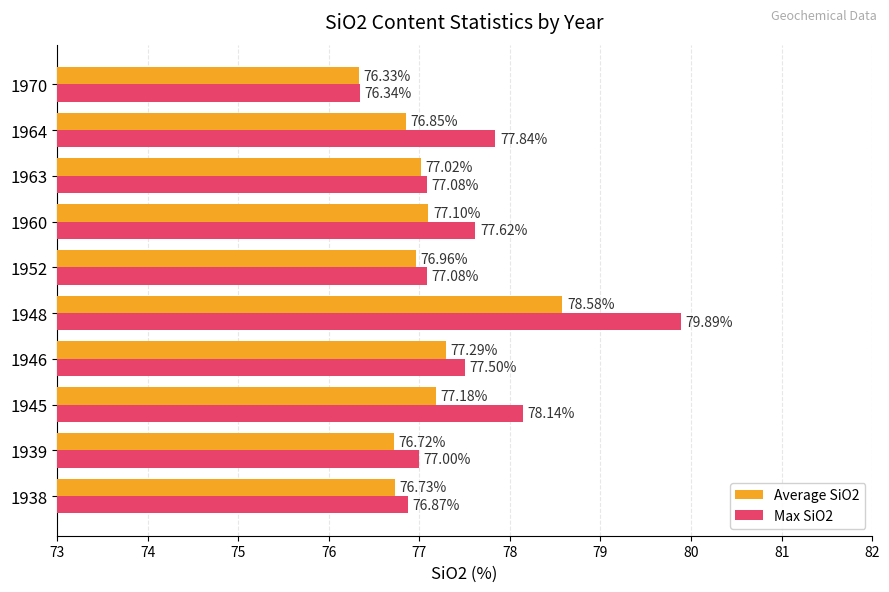

Rank the series by their average value, from lowest to highest.

Average SiO2, Max SiO2